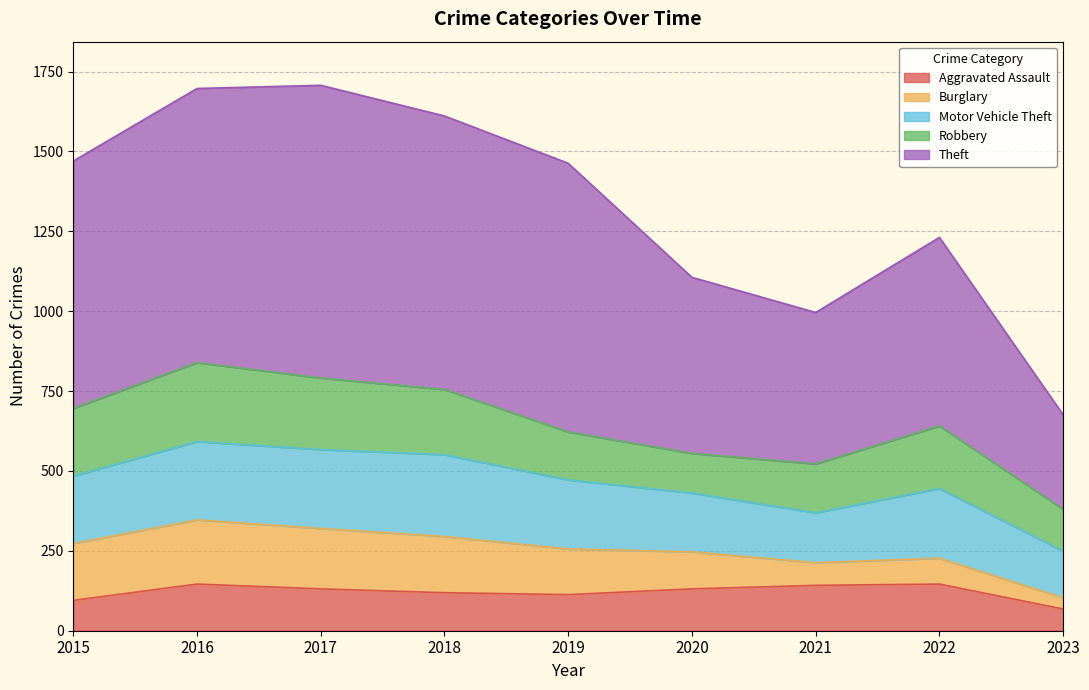

How many interior local peaks does the Motor Vehicle Theft series have?

2